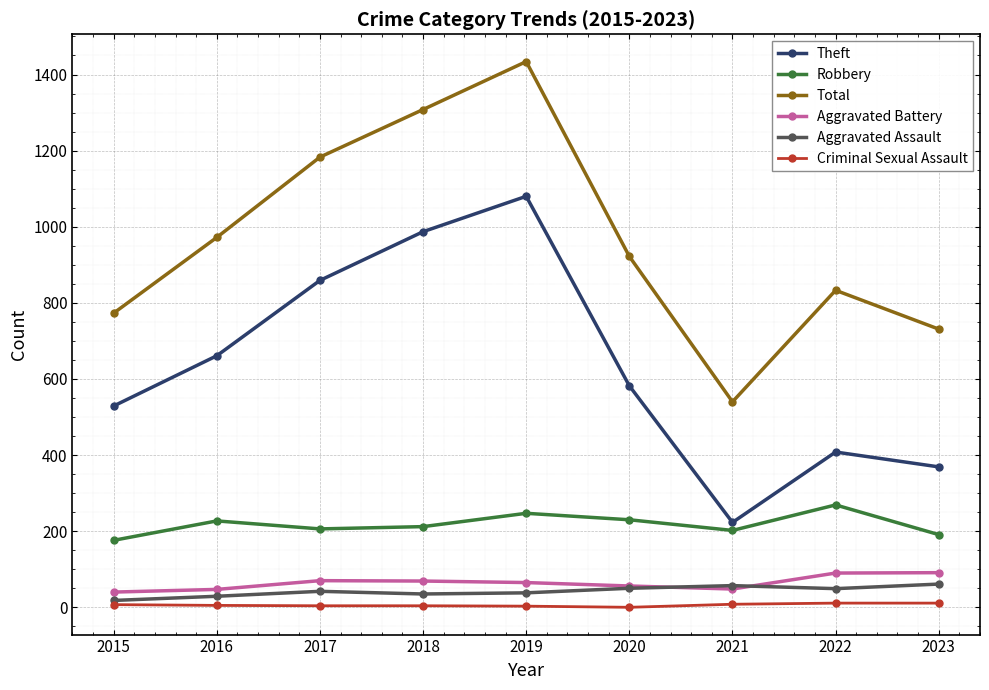

What is the value of the Aggravated Battery point at the 6th from the left?

56